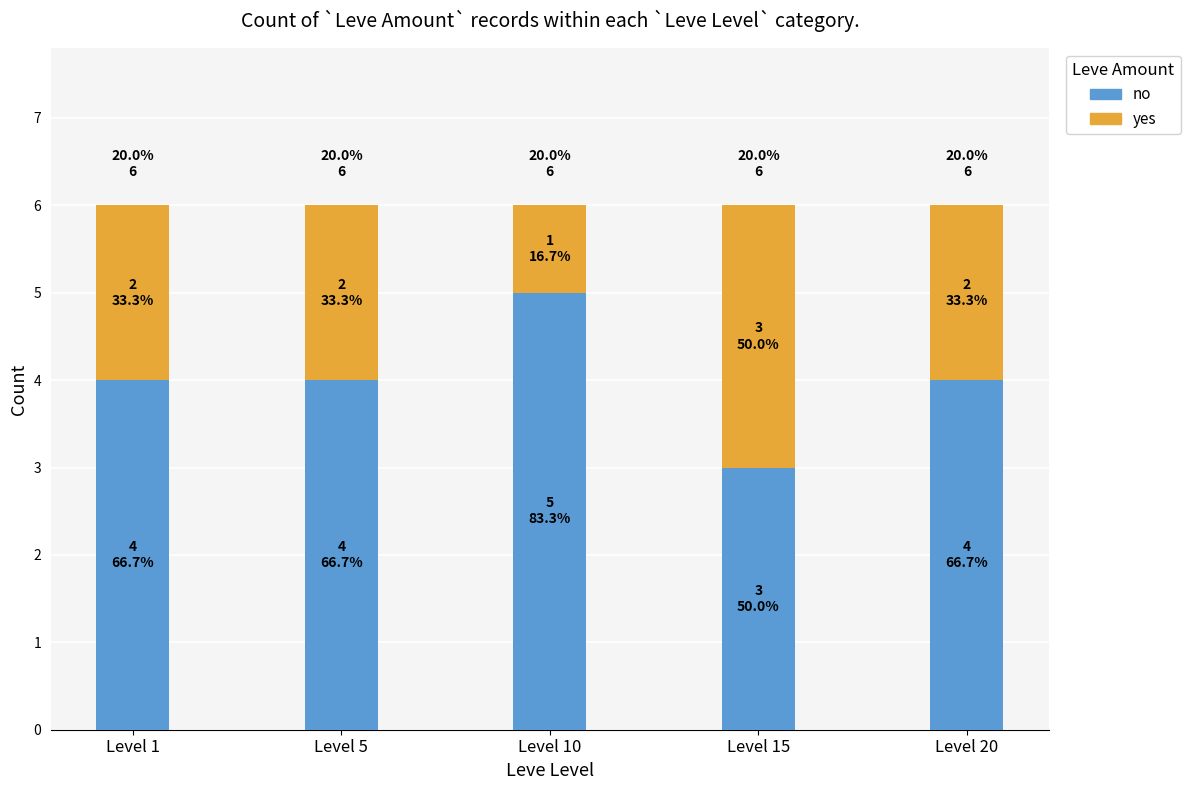

Which category has the highest value in the yes series?

Level 15